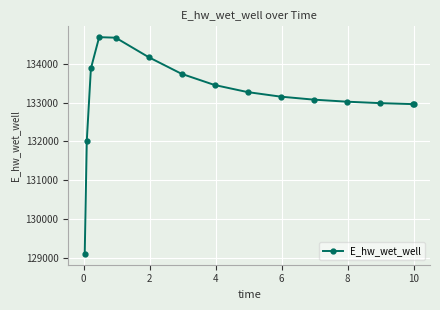

Count the number of data series in this chart.

1